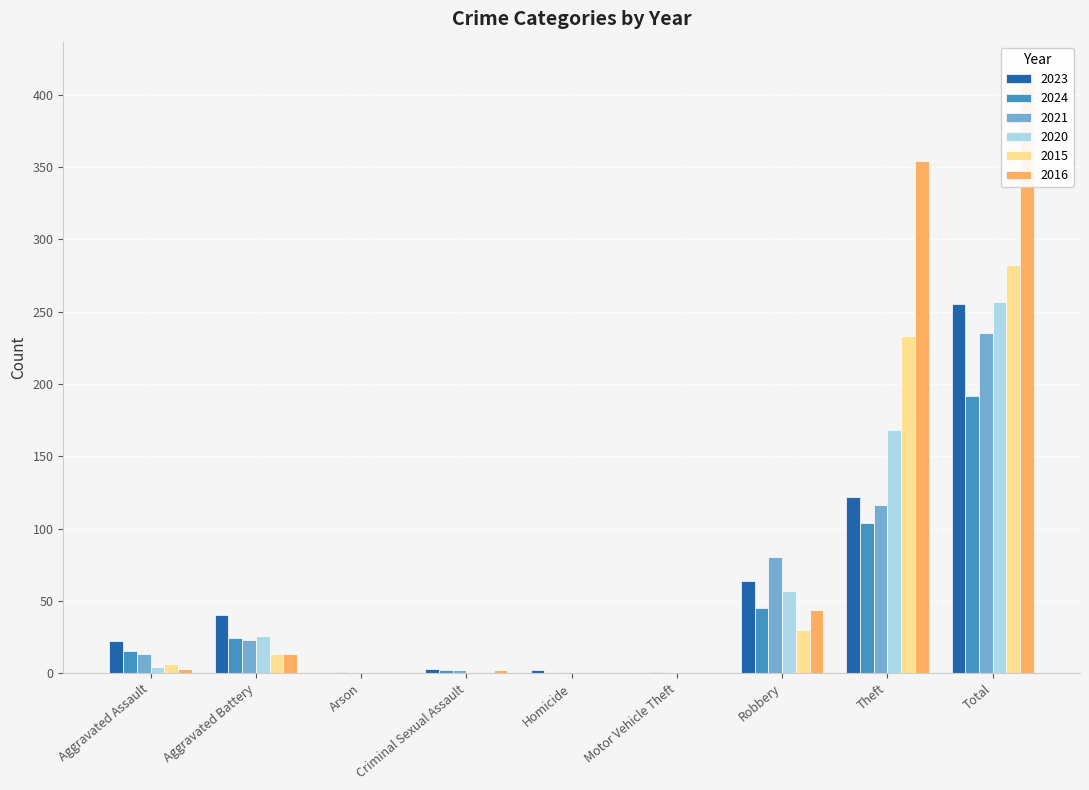

What is the label of the 1st bar from the left?

Aggravated Assault